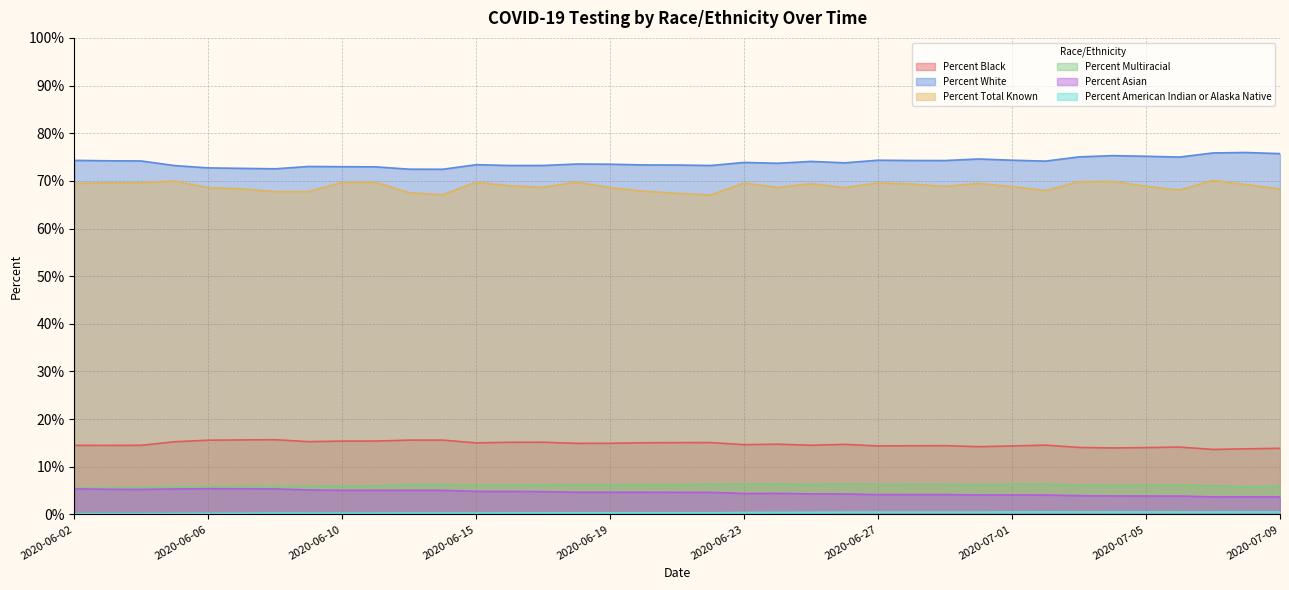

Does the chart have visible grid lines?

Yes